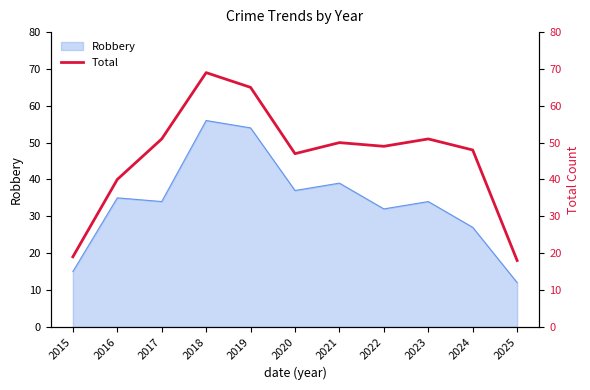

How many points are higher than both their immediate neighbors (excluding endpoints)?

3